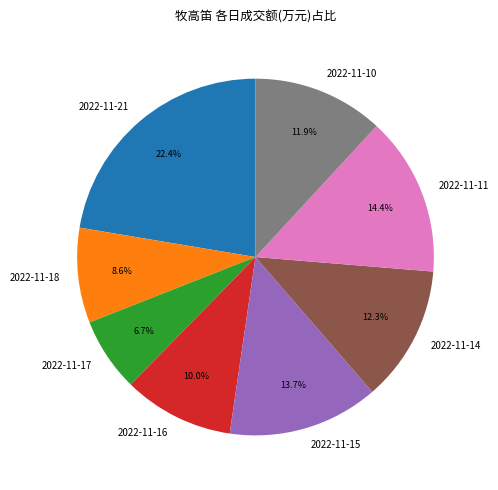

To the nearest percent, what portion does 2022-11-17 represent?

7%